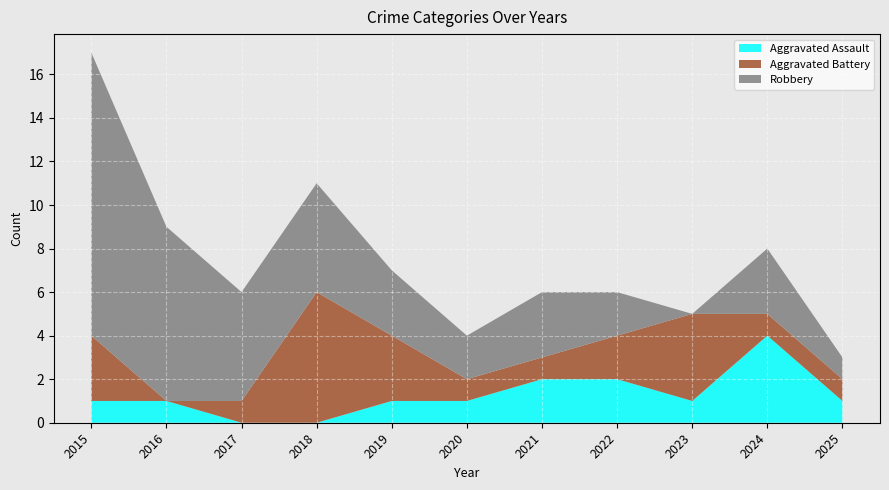

Reading right to left, transcribe all the data shown in this chart.

Aggravated Assault: 1	4	1	2	2	1	1	0	0	1	1
Aggravated Battery: 1	1	4	2	1	1	3	6	1	0	3
Robbery: 1	3	0	2	3	2	3	5	5	8	13